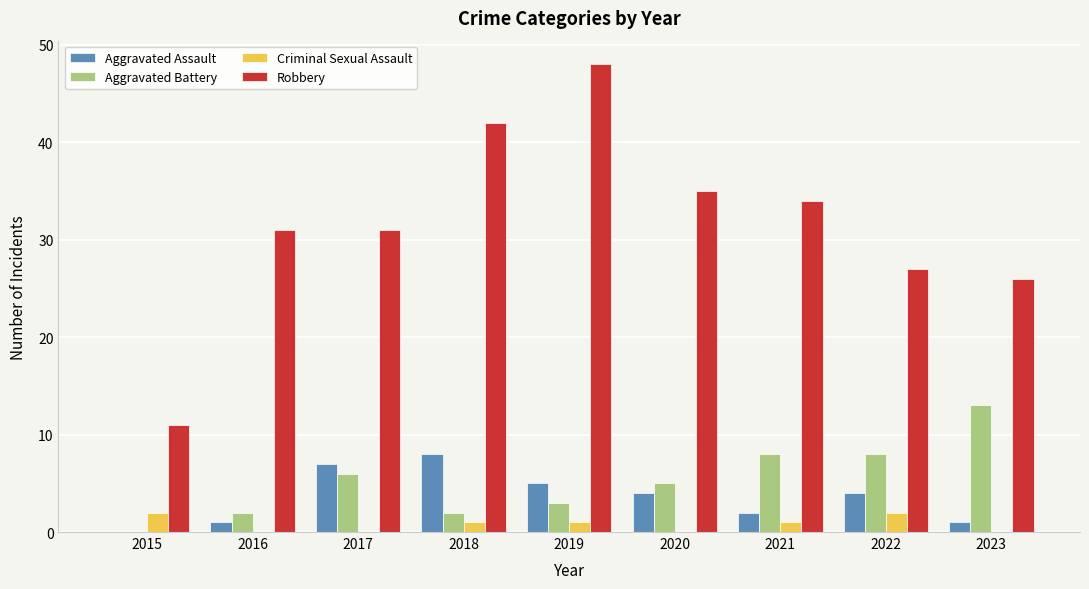

Reading right to left, list all the values displayed in this chart.

Aggravated Assault: 1	4	2	4	5	8	7	1	0
Aggravated Battery: 13	8	8	5	3	2	6	2	0
Criminal Sexual Assault: 0	2	1	0	1	1	0	0	2
Robbery: 26	27	34	35	48	42	31	31	11